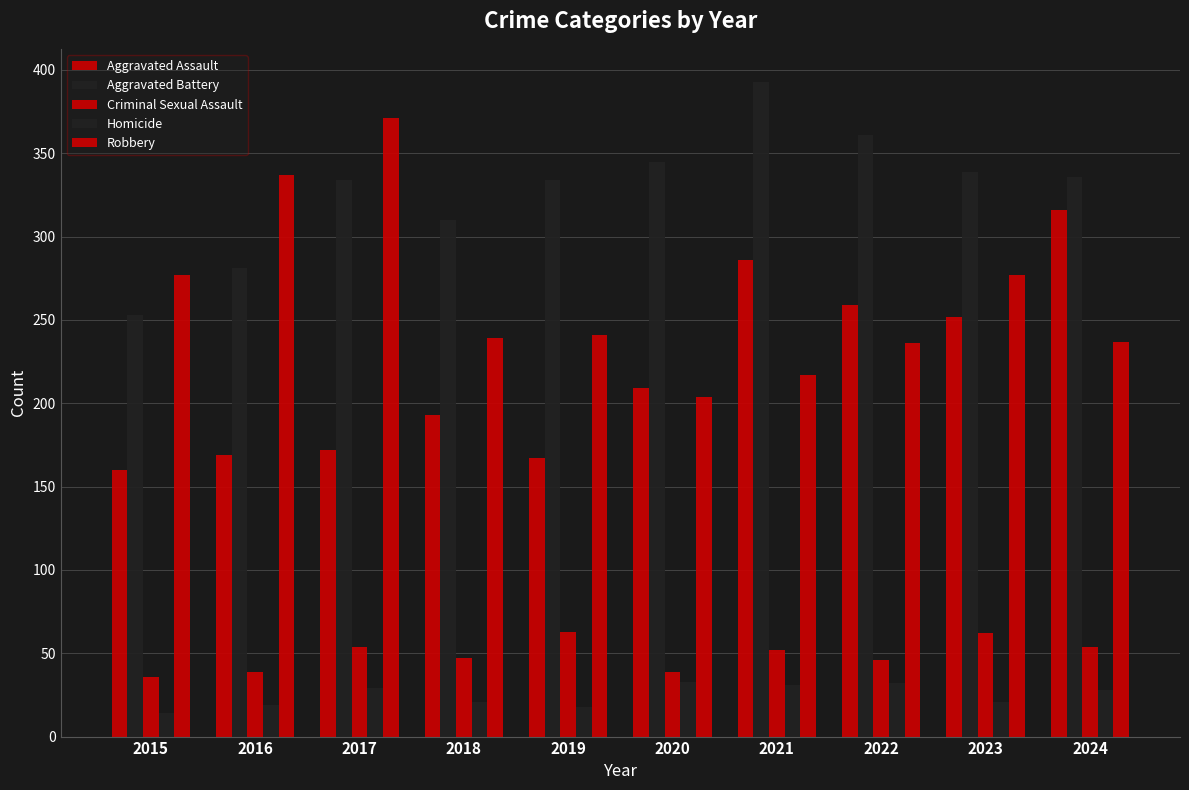

How many groups of bars are there?

10